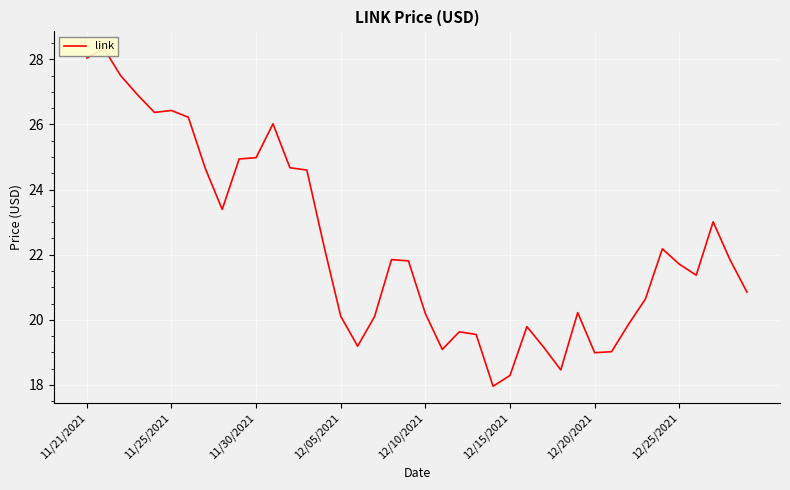

What is the difference between the maximum and minimum values?

10.4